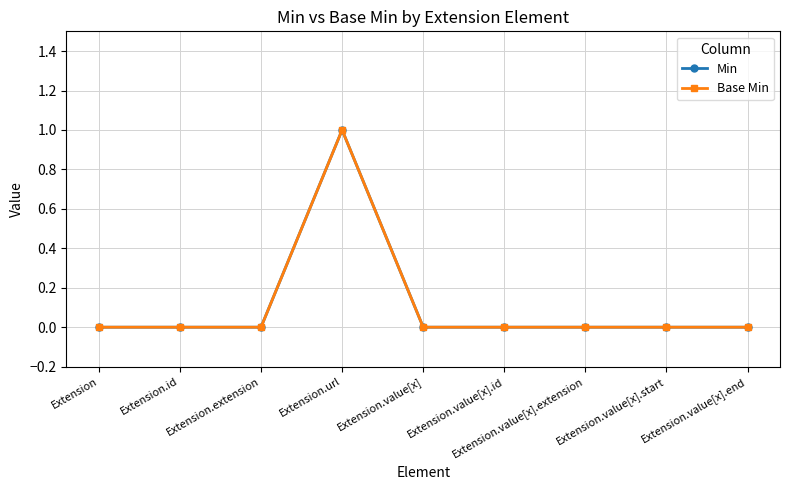

What is the greatest value displayed?

1